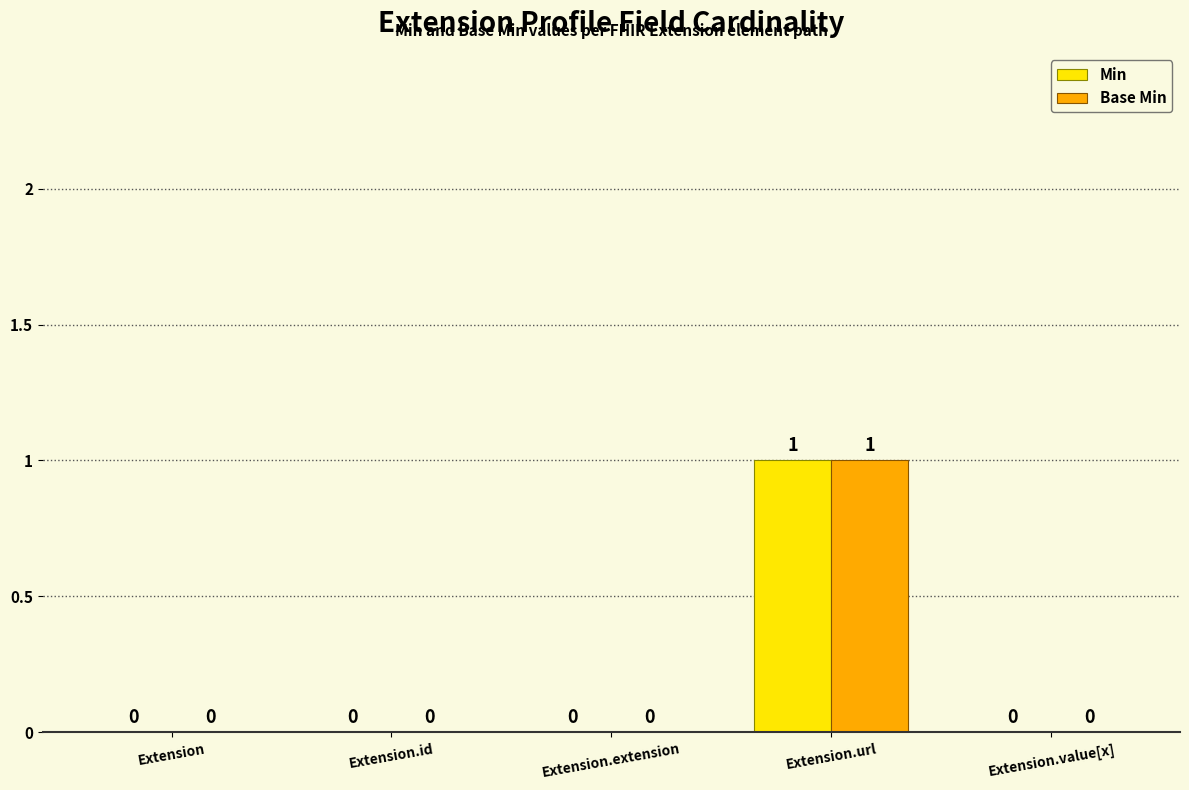

How many Min values are between 0 and 1?

5